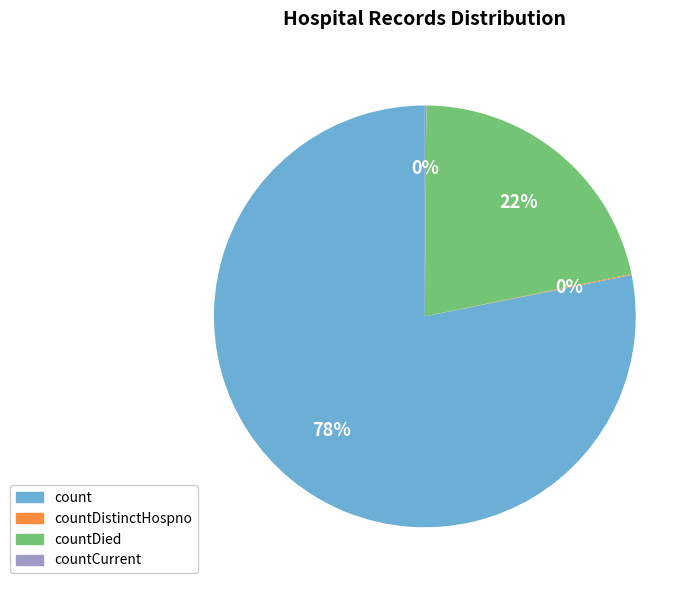

To the nearest percent, what is the difference between the largest and smallest slice percentages?

78%